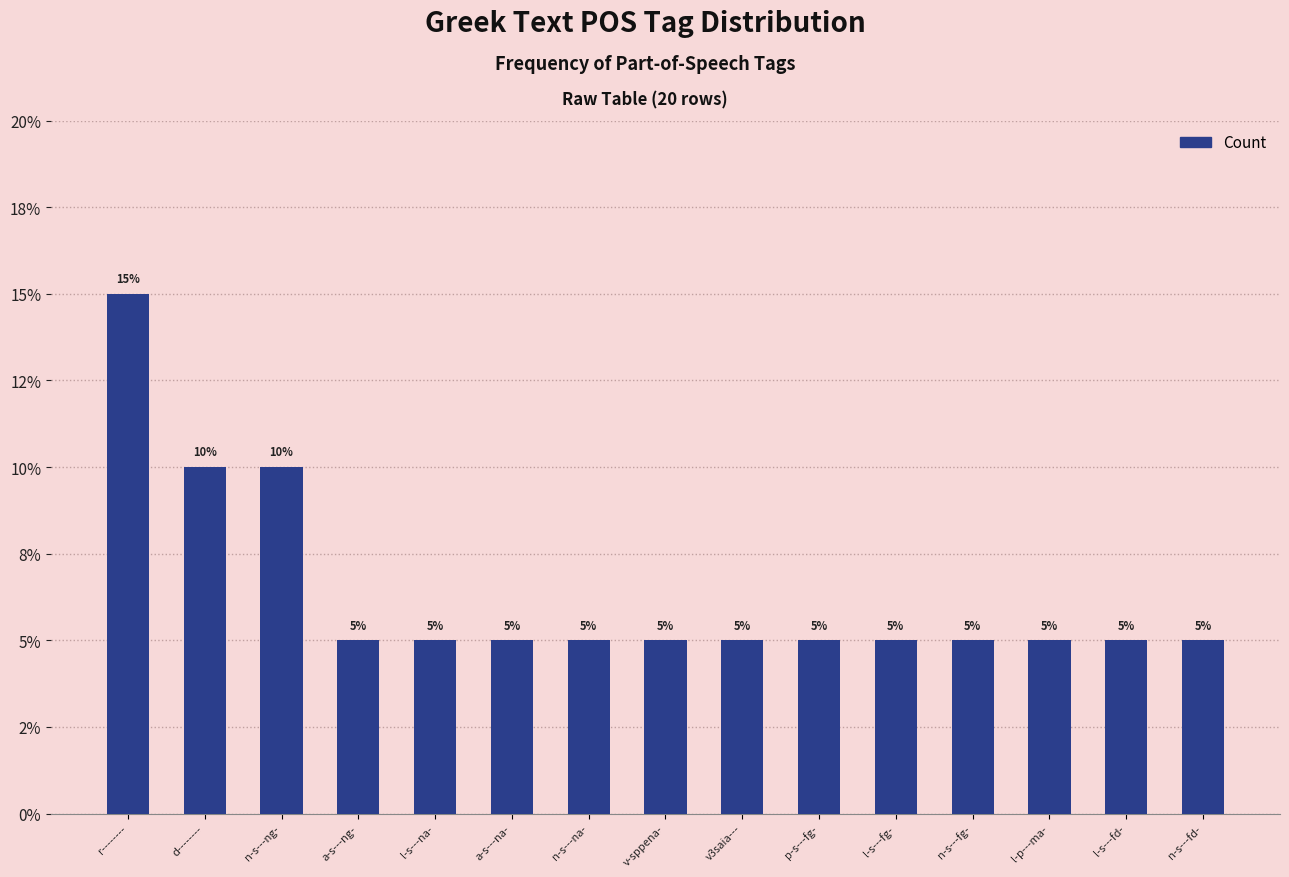

List the labels in order of value, largest first.

r--------, d--------, n-s---ng-, a-s---ng-, l-s---na-, a-s---na-, n-s---na-, v-sppena-, v3saia---, p-s---fg-, l-s---fg-, n-s---fg-, l-p---ma-, l-s---fd-, n-s---fd-